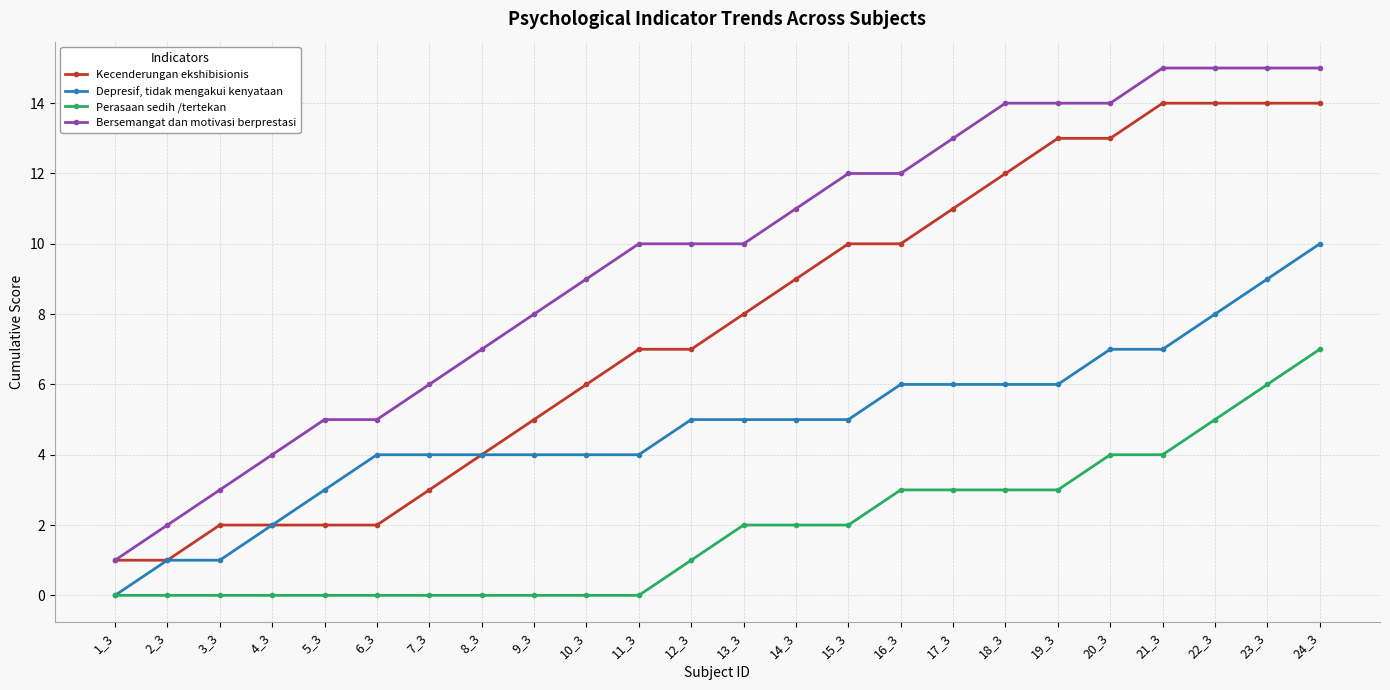

True or false: Bersemangat dan motivasi berprestasi and Depresif, tidak mengakui kenyataan cross at least once.

False